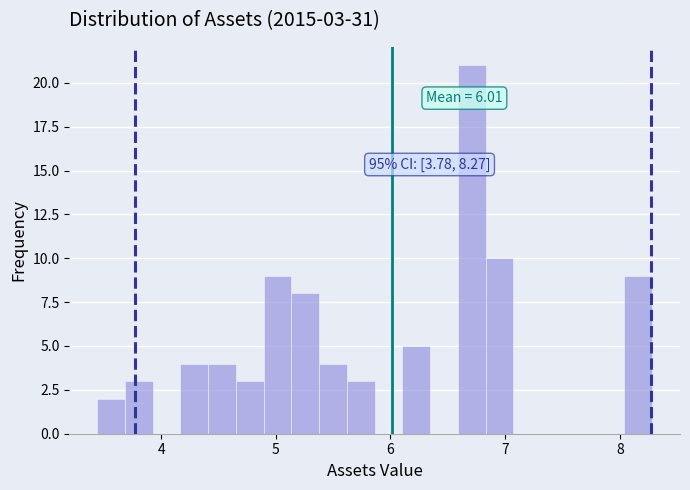

Read against the x-axis, roughly where is the centre of the tallest bar?

6.7